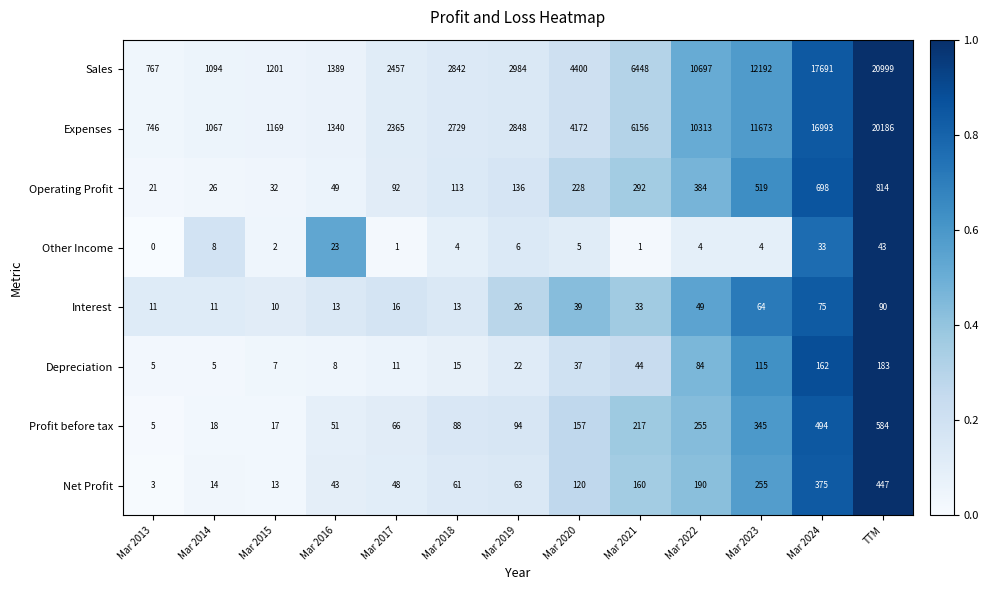

What is the difference between the maximum and minimum values in the Operating Profit series?

793